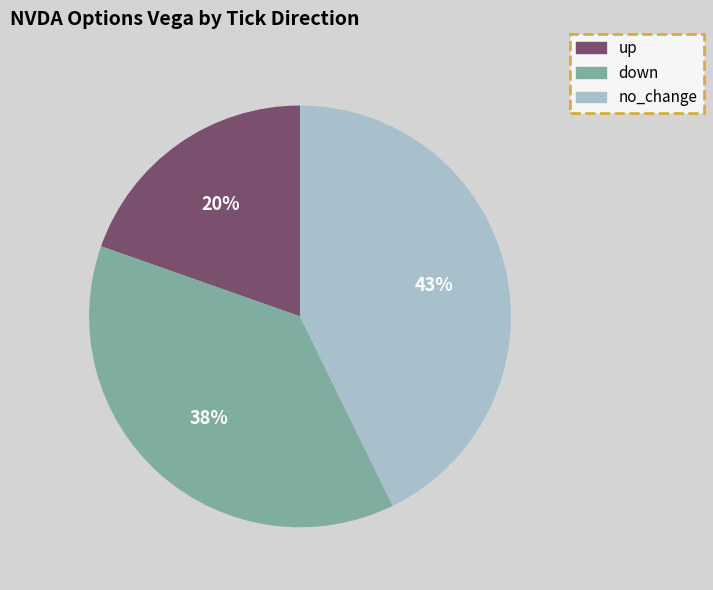

Is the sum of up and down greater than half?

Yes